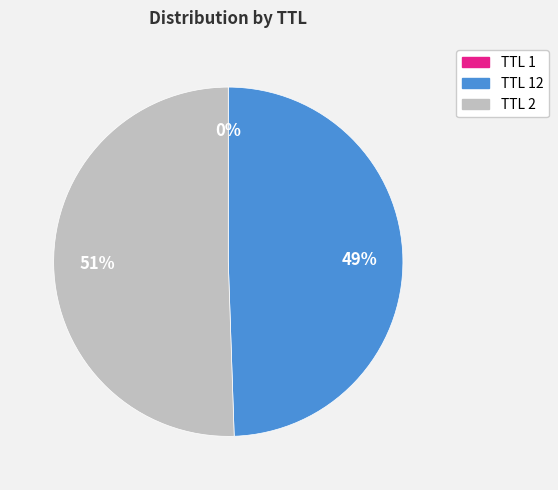

To the nearest percent, what is the difference between the largest and smallest slice percentages?

51%